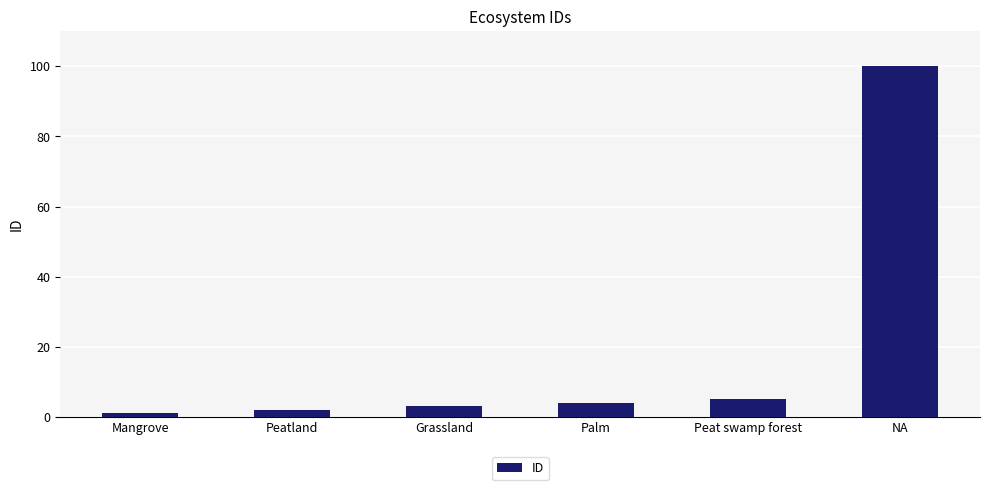

Which label corresponds to the largest value in the chart?

NA